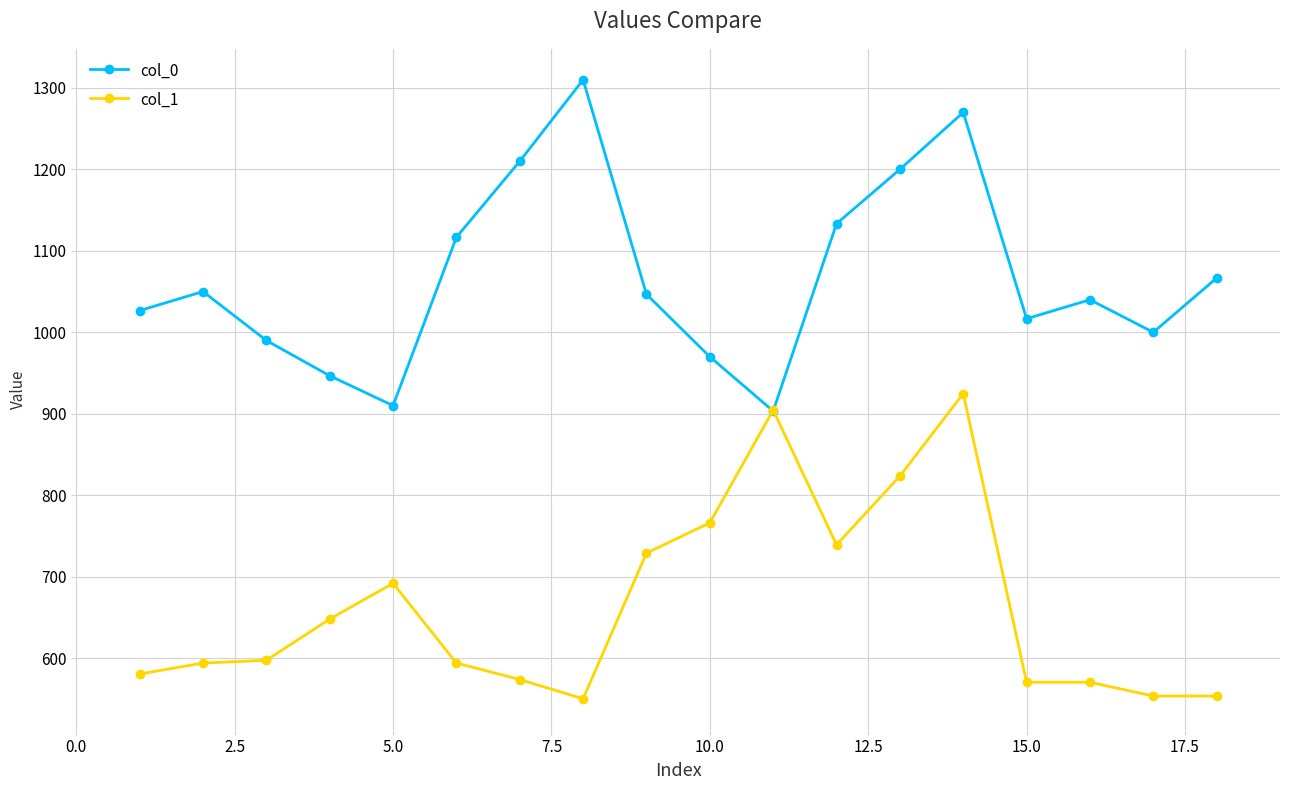

Rank the series by their maximum value, from highest to lowest.

col_0, col_1